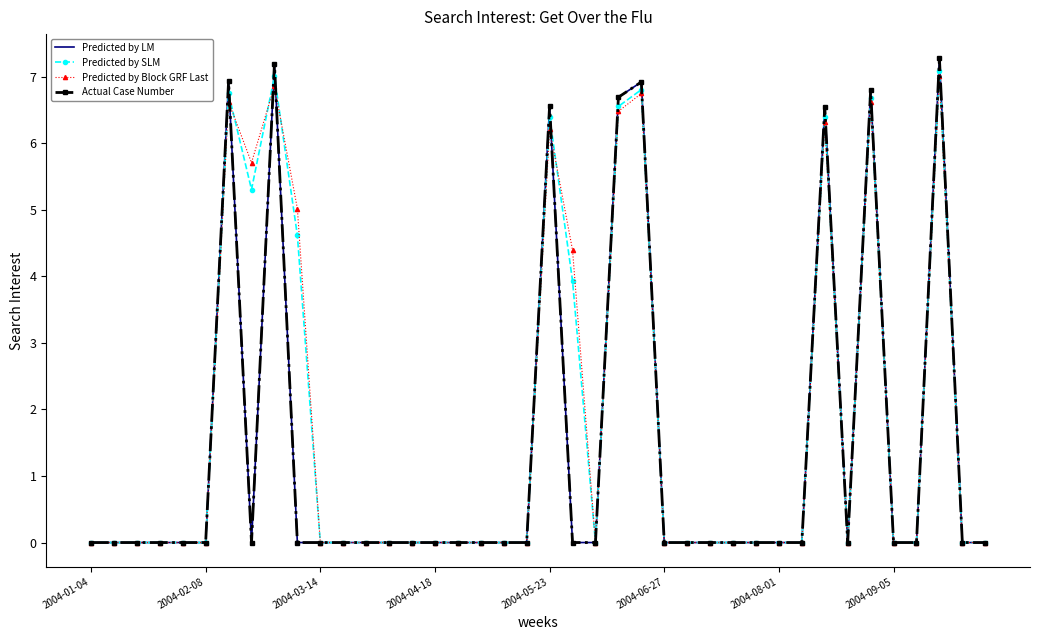

At which label is Predicted by LM closest to 3?

2004-01-04